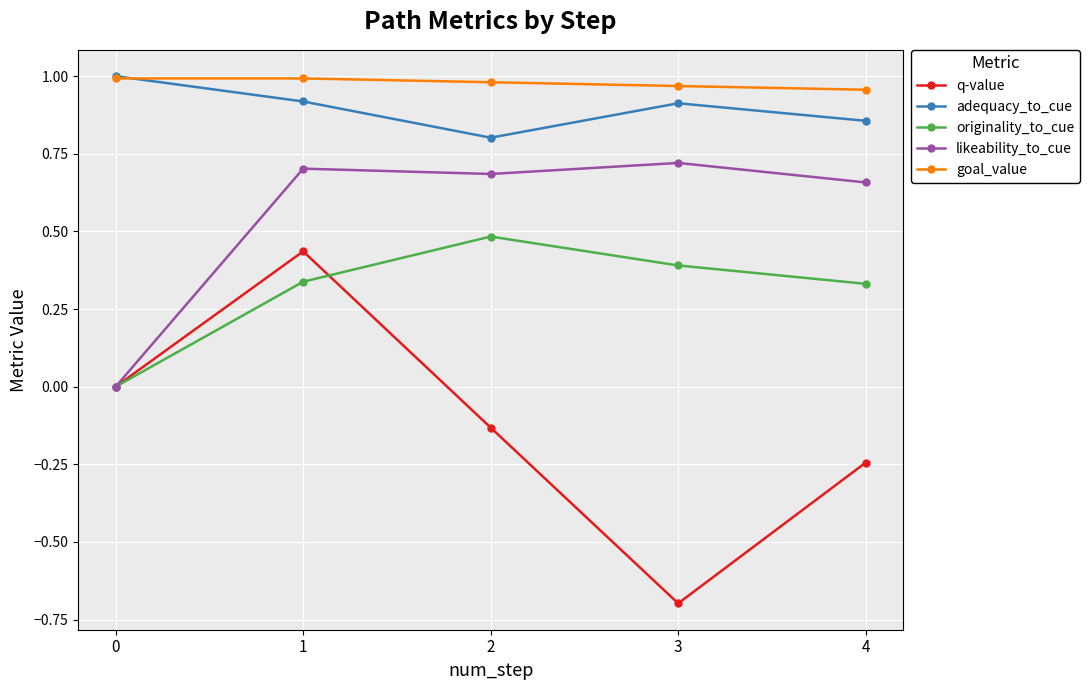

At which category is the sum across all series the highest?

1